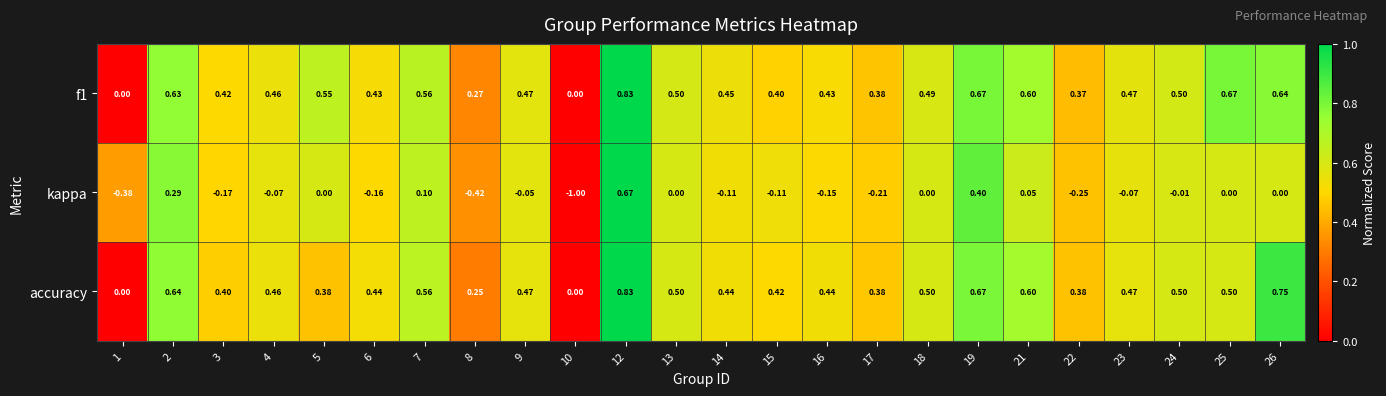

Which series changed the most between 8 and 15?

kappa